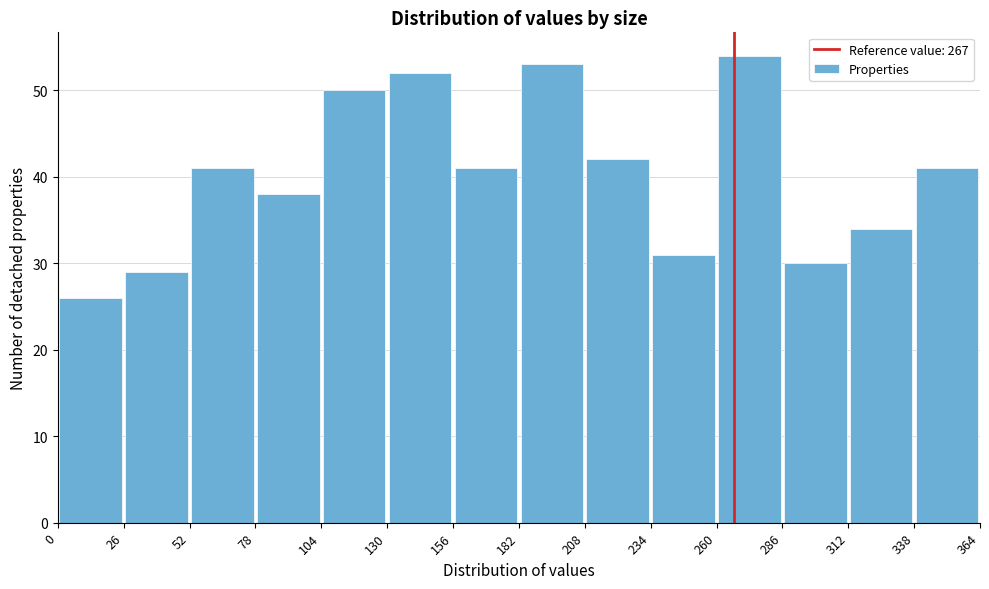

Reading left to right, list every bar in this chart as the range it spans on the x-axis followed by its height. The values are not printed on the chart, so give them approximately, as read against the axis.

0 to 26: 26
26 to 52: 29
52 to 78: 41
78 to 104: 38
104 to 130: 50
130 to 156: 52
156 to 182: 41
182 to 208: 53
208 to 234: 42
234 to 260: 31
260 to 286: 54
286 to 312: 30
312 to 338: 34
338 to 364: 41